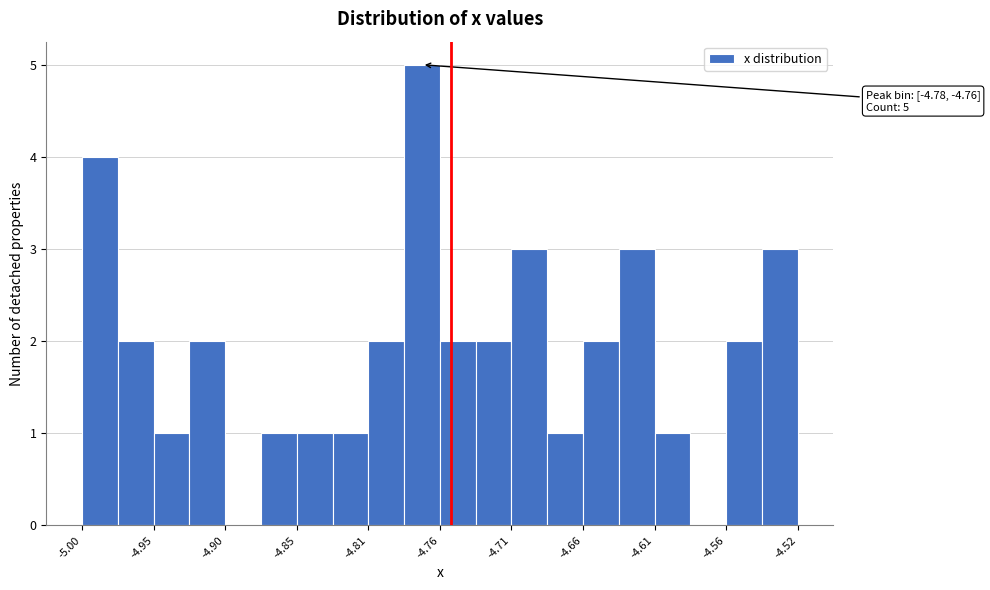

Over which range of the x-axis is the bar tallest?

-4.780 to -4.760